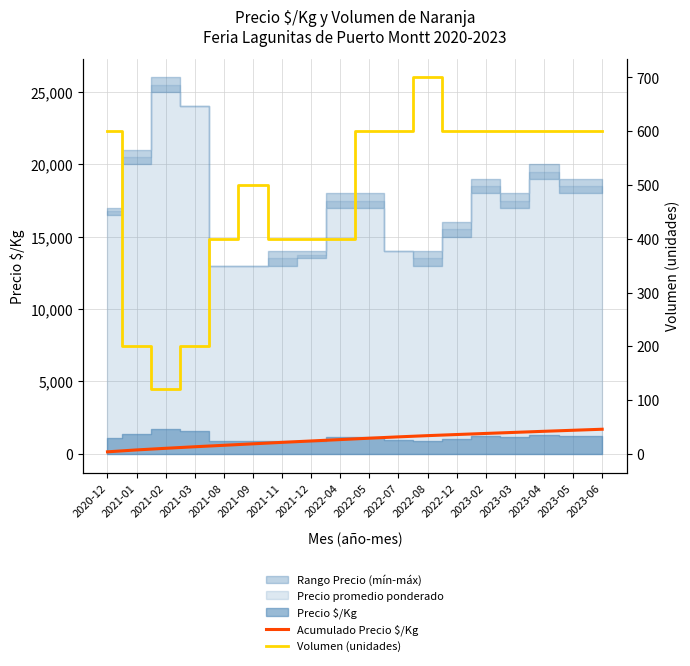

Reading left to right, list all the values displayed in this chart.

Acumulado Precio $/Kg: 2020-12=139.6	2021-01=271.0	2021-02=383.3	2021-03=490.0	2021-08=591.3	2021-09=692.5	2021-11=793.8	2021-12=889.6	2022-04=985.5	2022-05=1081.3	2022-07=1173.0	2022-08=1257.9	2022-12=1334.5	2023-02=1409.8	2023-03=1483.7	2023-04=1557.6	2023-05=1628.8	2023-06=1700.0
Volumen (unidades): 2020-12=600.0	2021-01=200.0	2021-02=120.0	2021-03=200.0	2021-08=400.0	2021-09=500.0	2021-11=400.0	2021-12=400.0	2022-04=400.0	2022-05=600.0	2022-07=600.0	2022-08=700.0	2022-12=600.0	2023-02=600.0	2023-03=600.0	2023-04=600.0	2023-05=600.0	2023-06=600.0